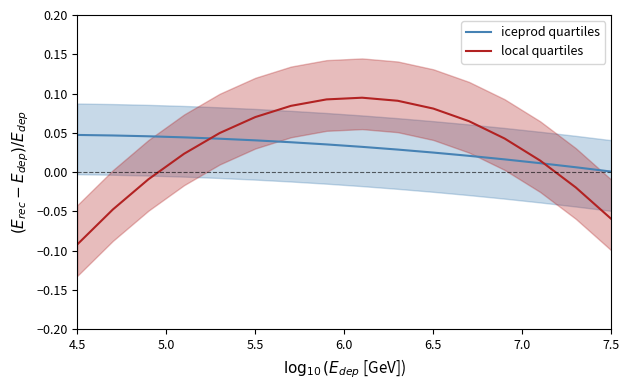

At which label does iceprod quartiles reach its minimum?

7.5